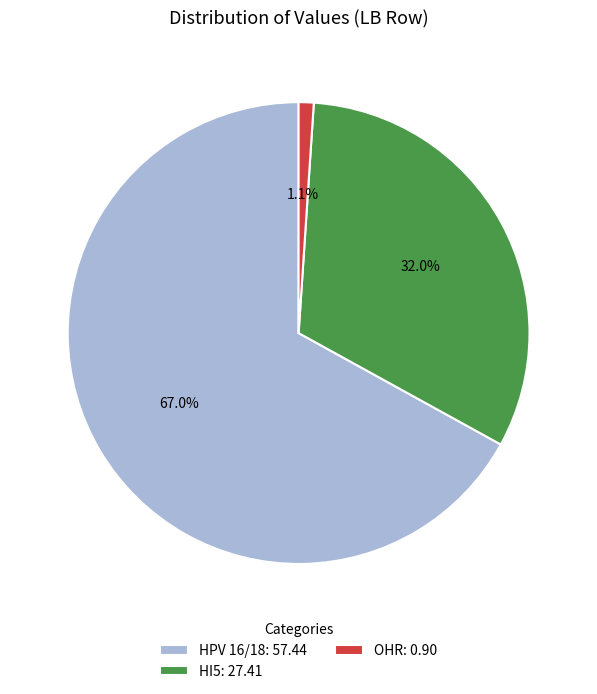

What percentage is NOT represented by OHR: 0.90?

98.9%